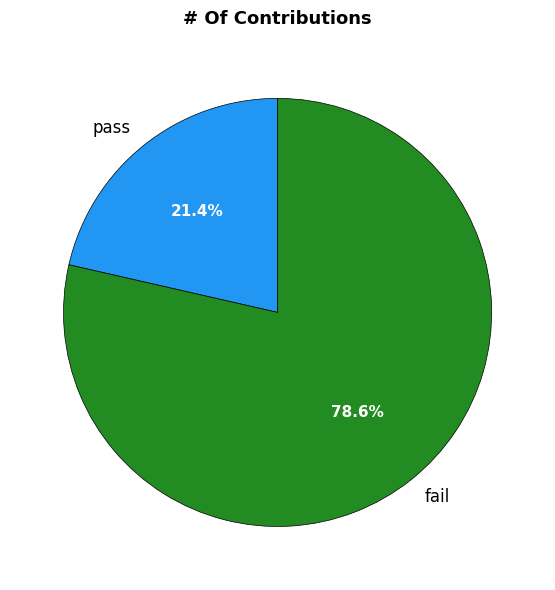

How many segments does this pie chart have?

2